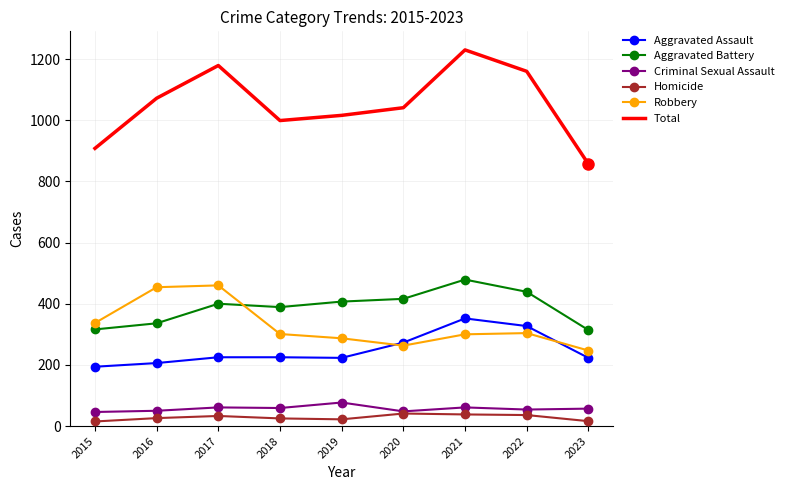

What is the maximum value shown in the chart?

1230